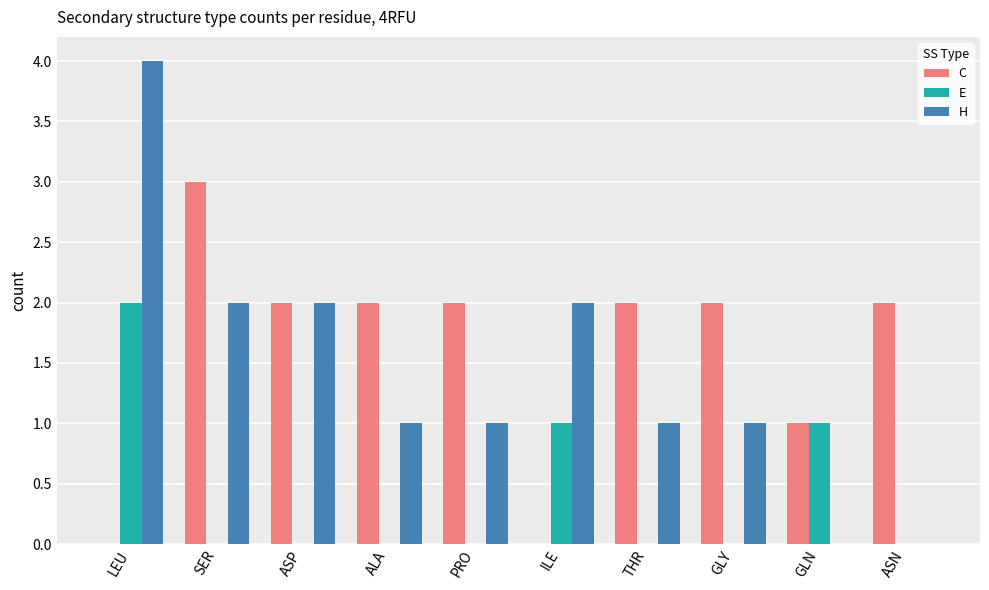

Which series has the largest range (max minus min)?

H